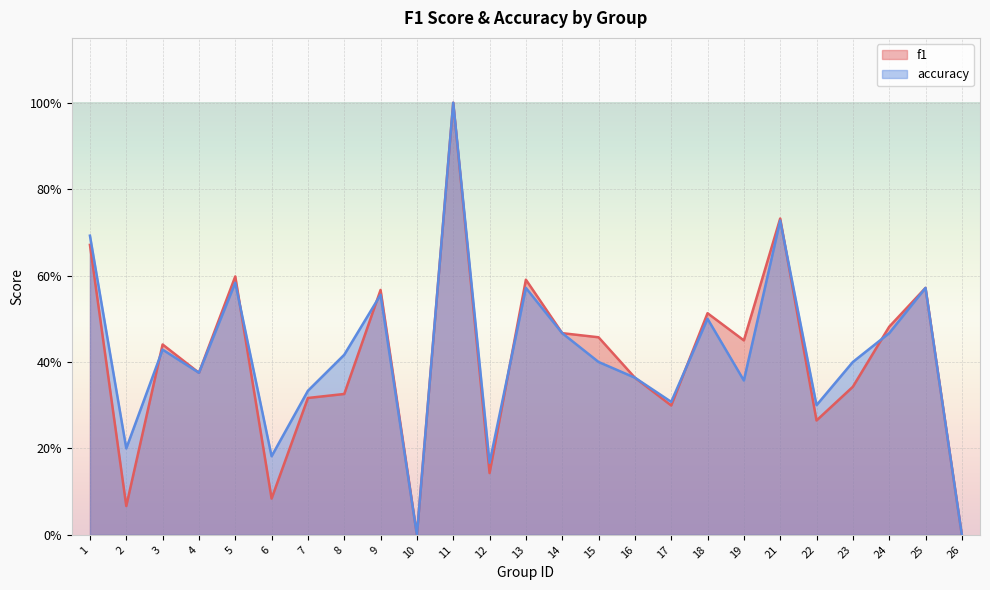

Where is accuracy nearest to the value 0?

10